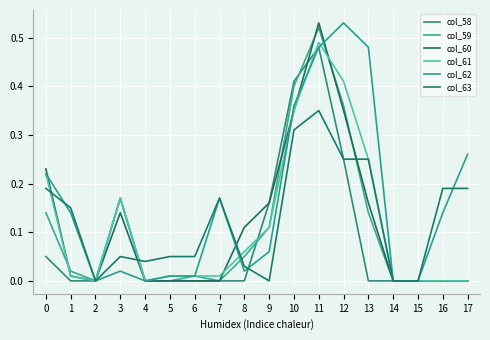

After their last crossing, which series has the higher values: col_60 or col_63?

col_63